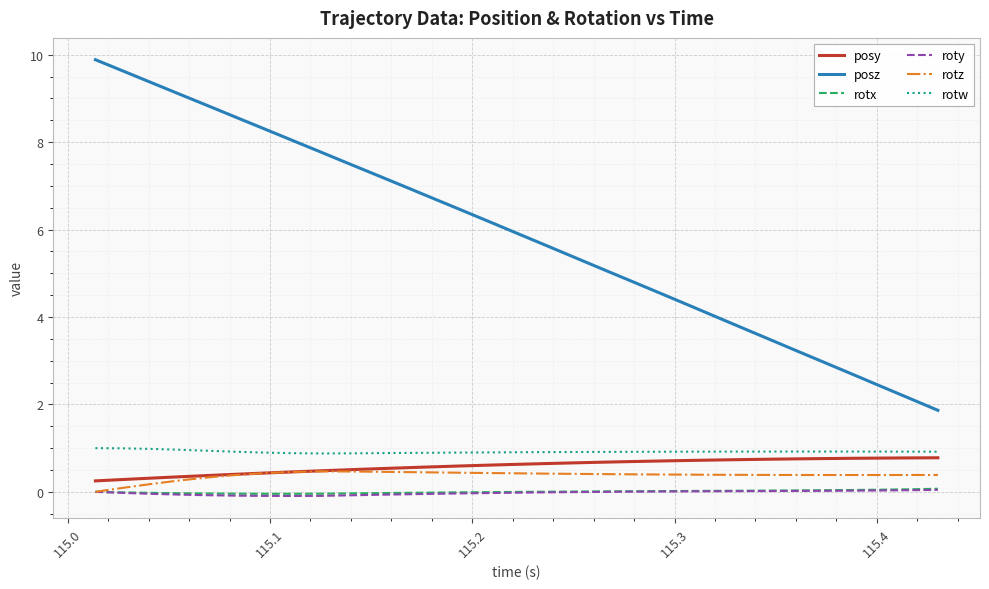

True or false: posz and rotz intersect in this chart.

False